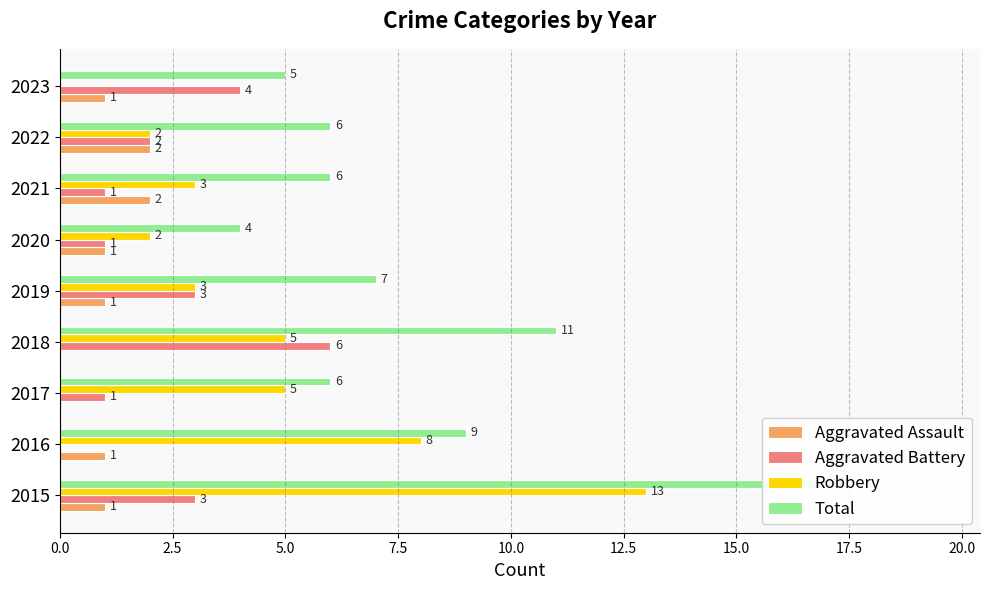

Reading left to right, extract all data points from this chart.

Aggravated Assault: 1	1	0	0	1	1	2	2	1
Aggravated Battery: 3	0	1	6	3	1	1	2	4
Robbery: 13	8	5	5	3	2	3	2	0
Total: 17	9	6	11	7	4	6	6	5